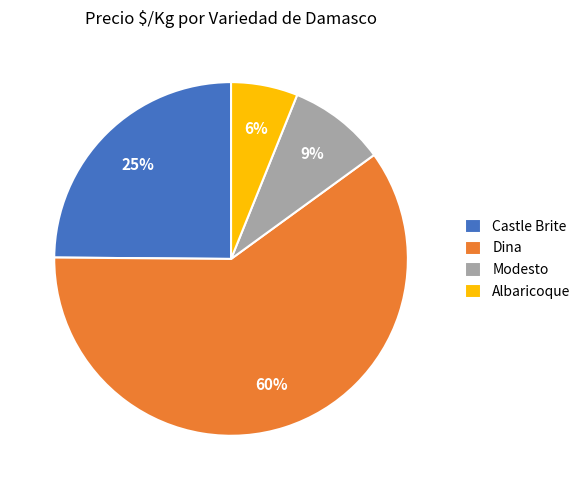

Is there any slice that represents more than half of the pie?

Yes